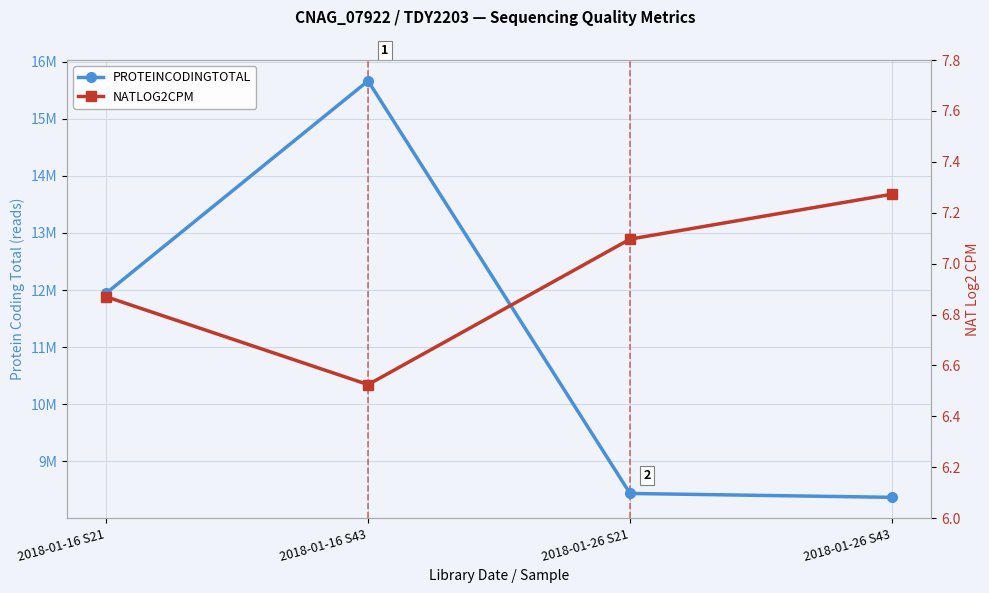

Does the chart display data point markers on the line(s)?

Yes